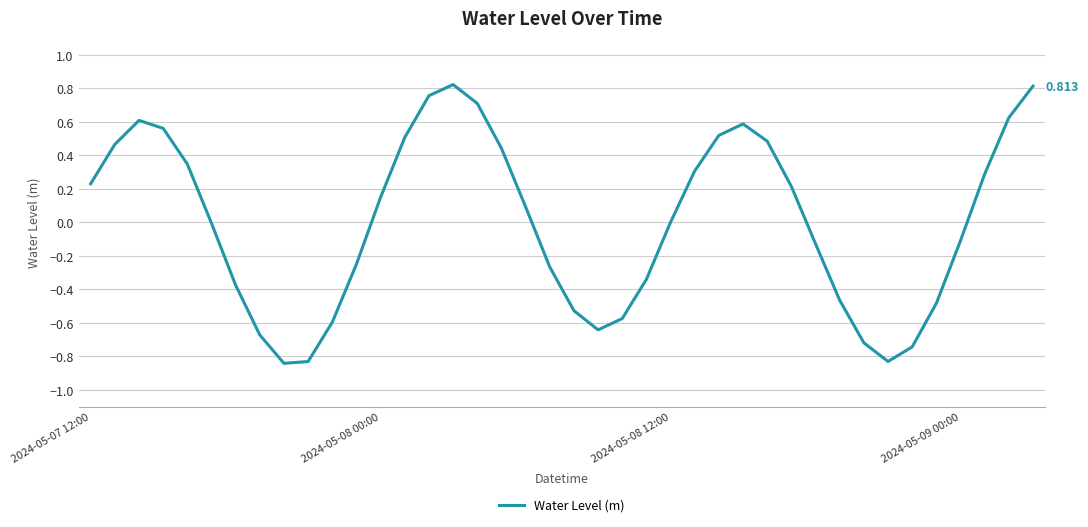

Reading left to right, list all the values displayed in this chart.

0.2	0.5	0.6	0.6	0.3	-0.0	-0.4	-0.7	-0.8	-0.8	-0.6	-0.2	0.1	0.5	0.8	0.8	0.7	0.4	0.1	-0.3	-0.5	-0.6	-0.6	-0.3	0.0	0.3	0.5	0.6	0.5	0.2	-0.1	-0.5	-0.7	-0.8	-0.7	-0.5	-0.1	0.3	0.6	0.8